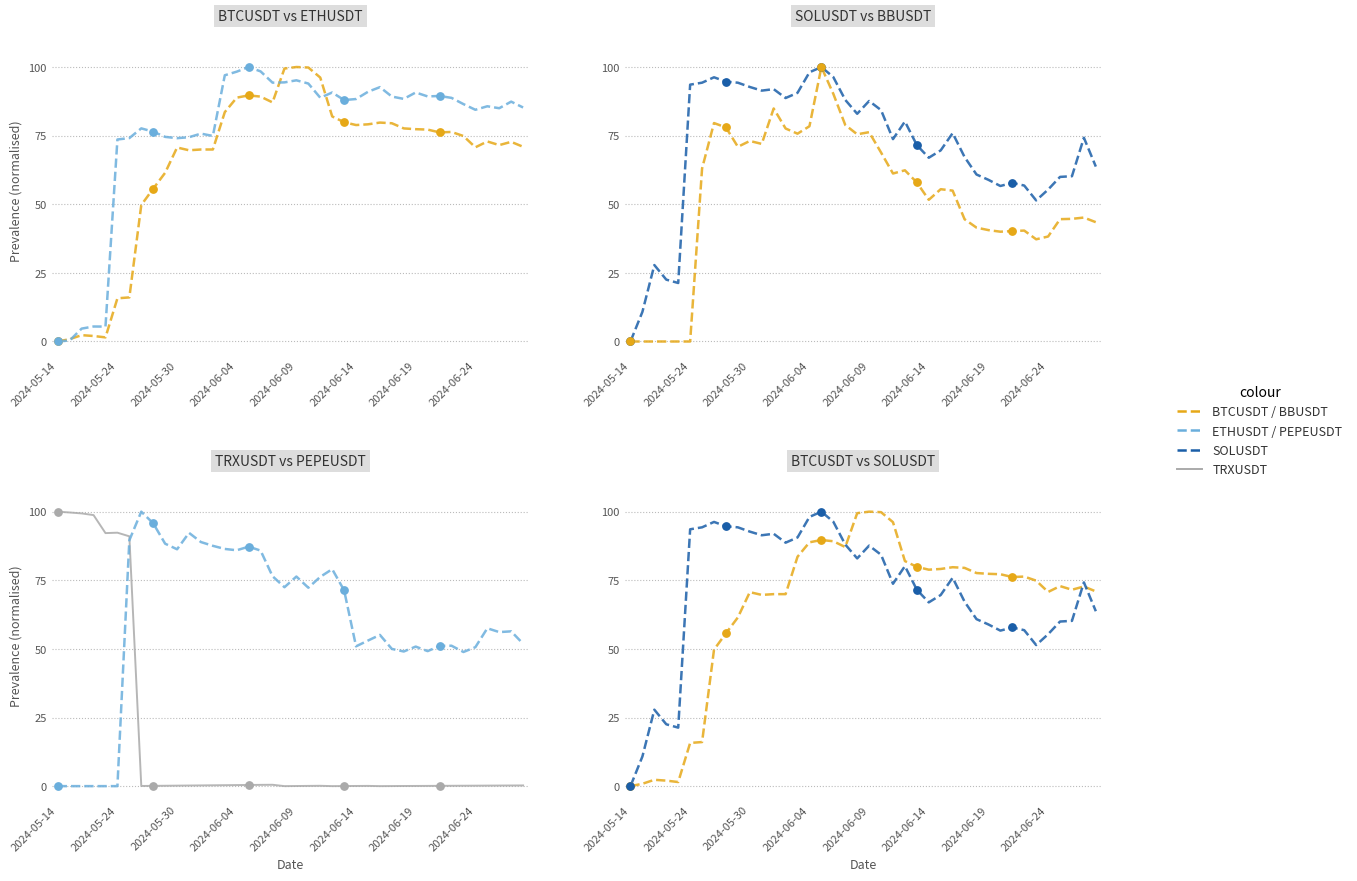

What is the total value across all series at 31?

312.4